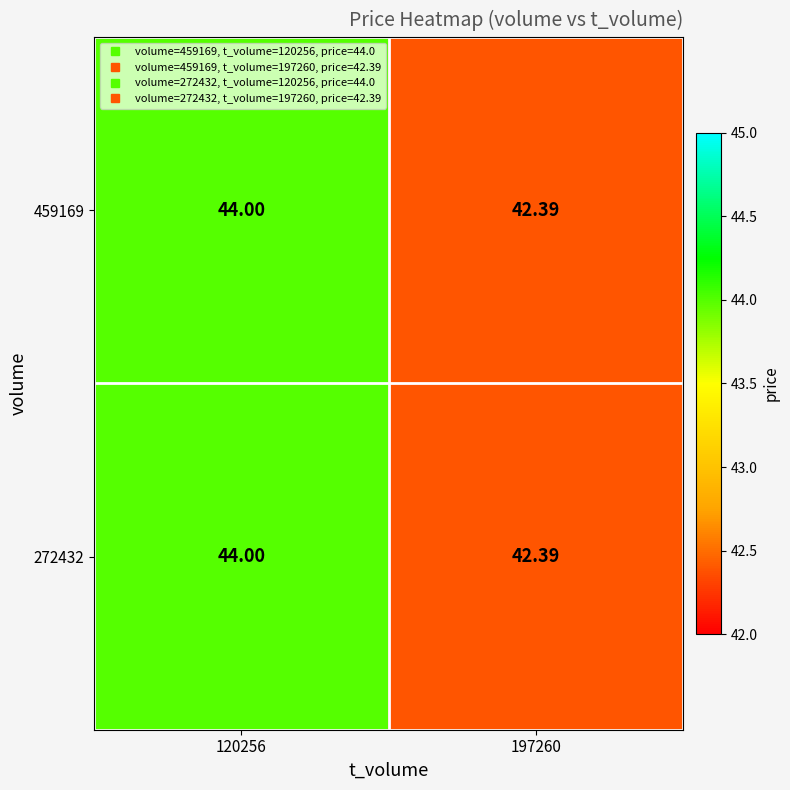

Is the value of 459169 at 120256 greater than the value of 272432 at 197260?

Yes